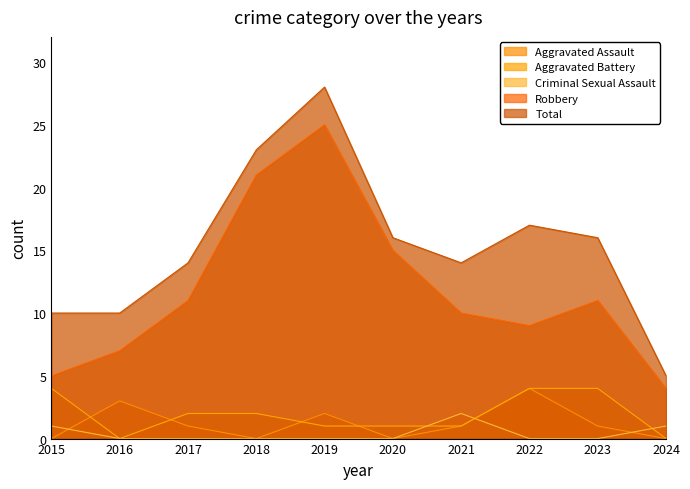

Which series has the largest total across all categories?

Total